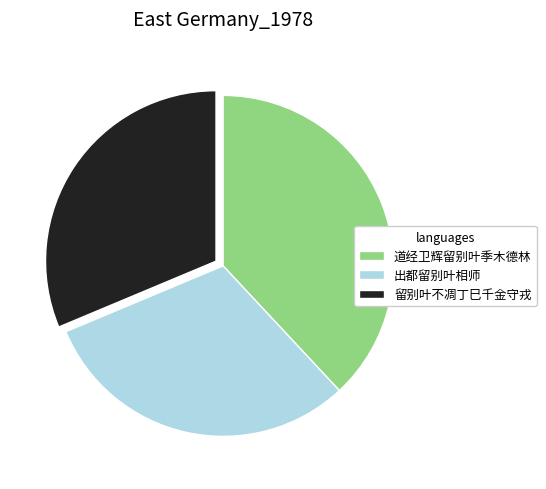

Which slice is the largest?

道经卫辉留别叶季木德林